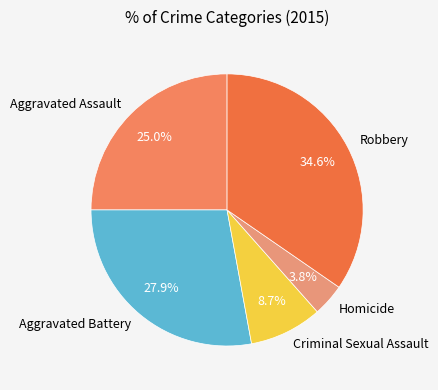

Which category has the smallest portion of the pie?

Homicide